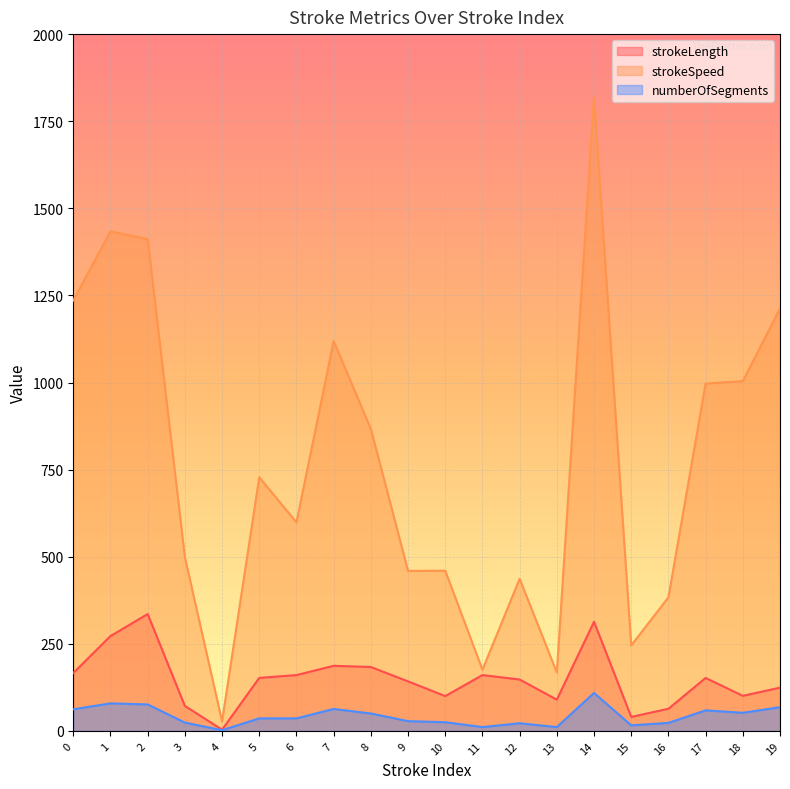

At which label is numberOfSegments closest to 55?

18